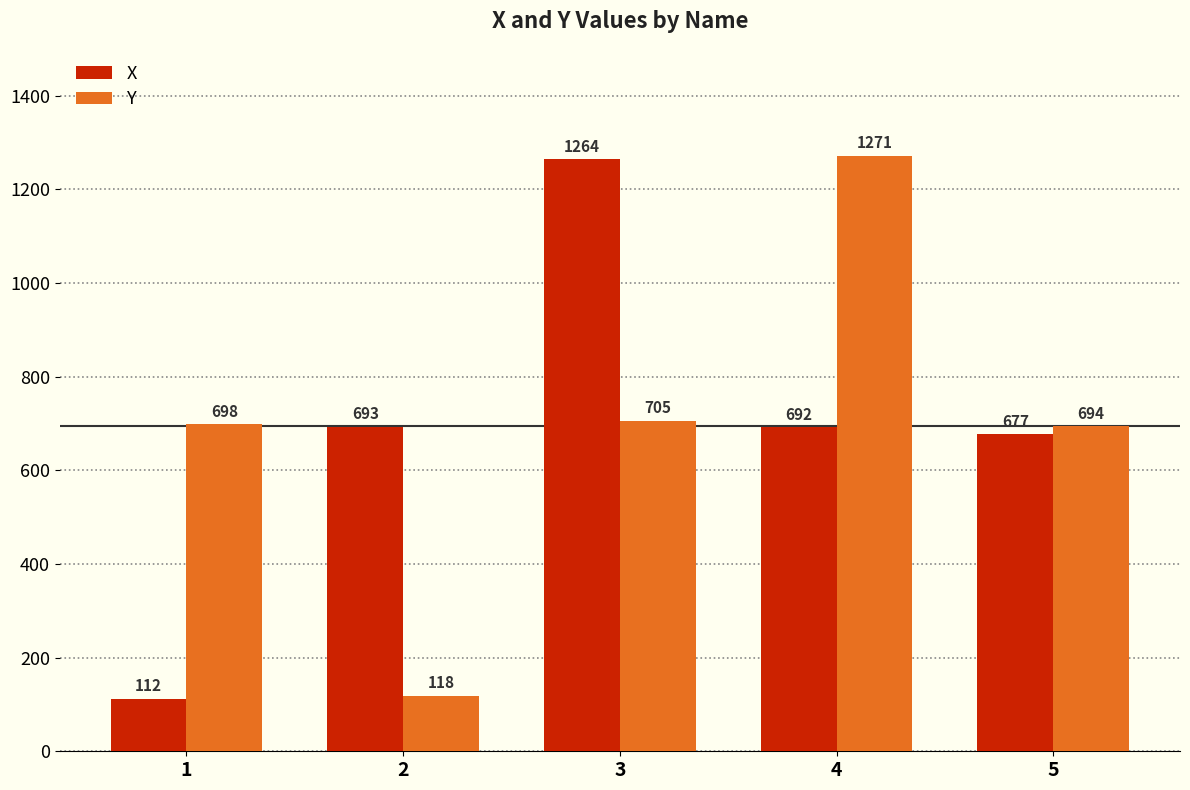

What is the value of the X bar at the 5th from the left?

677